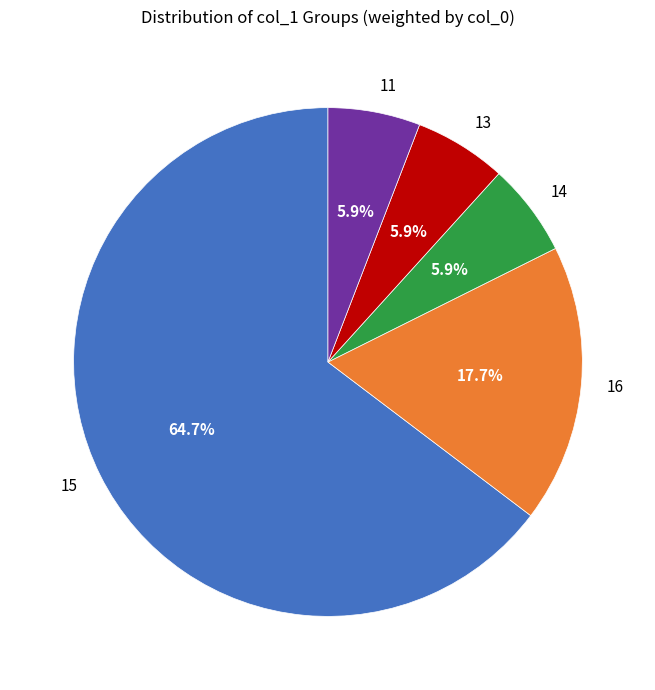

Which slice is the largest?

15